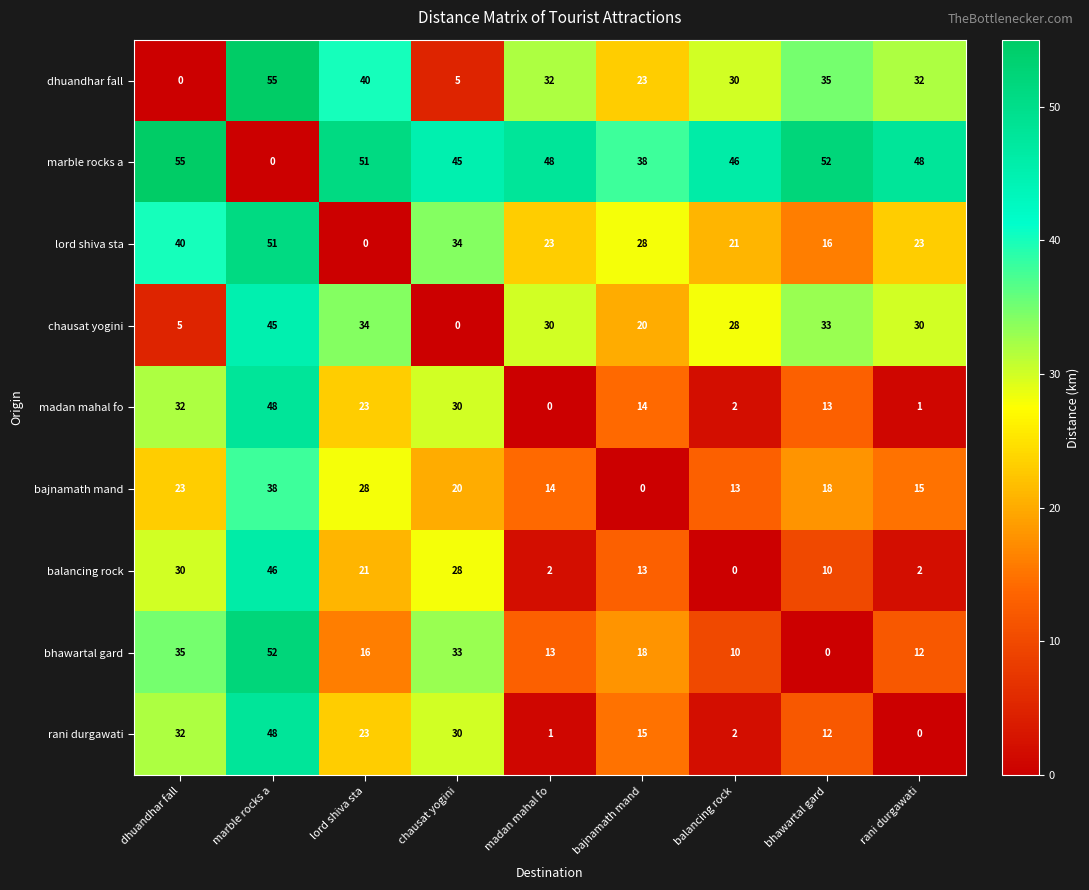

What is the average value of the dhuandhar fall series?

28